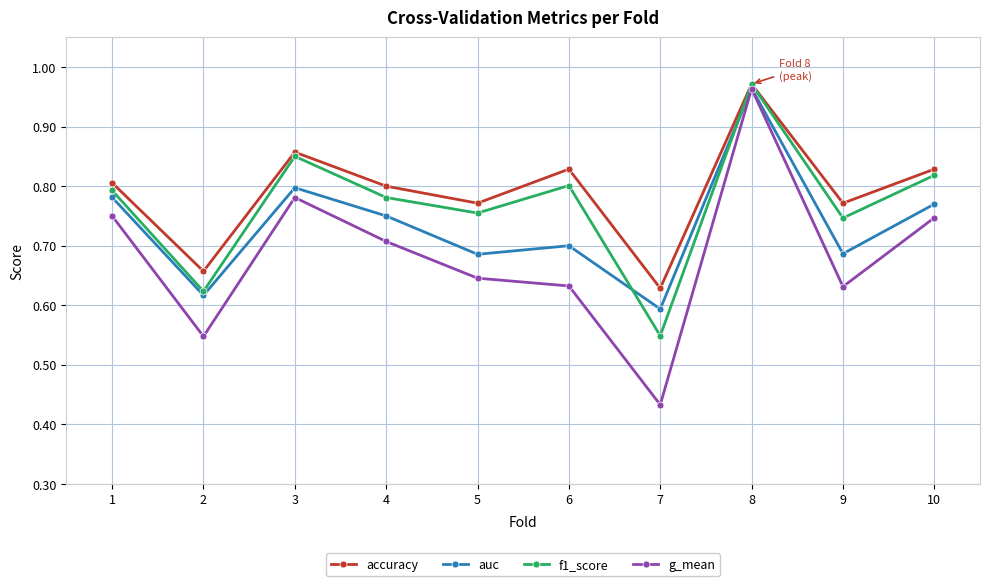

At which category does accuracy reach its first local peak?

3